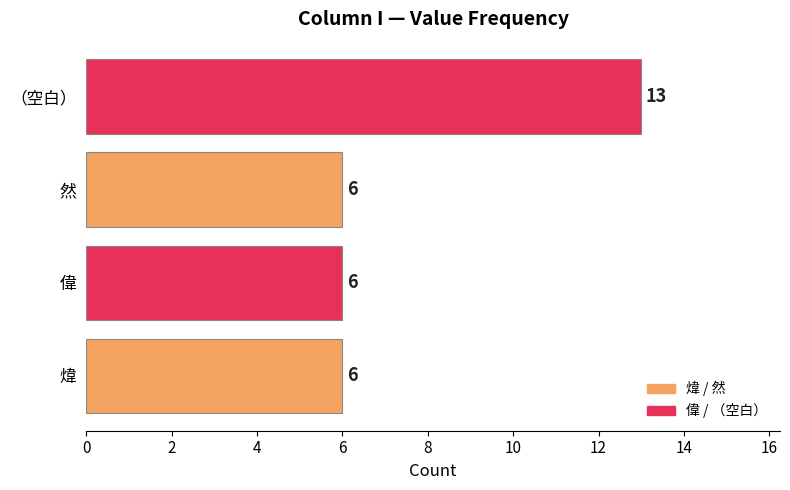

Reading bottom to top, what are all the values shown in this chart?

6	6	6	13